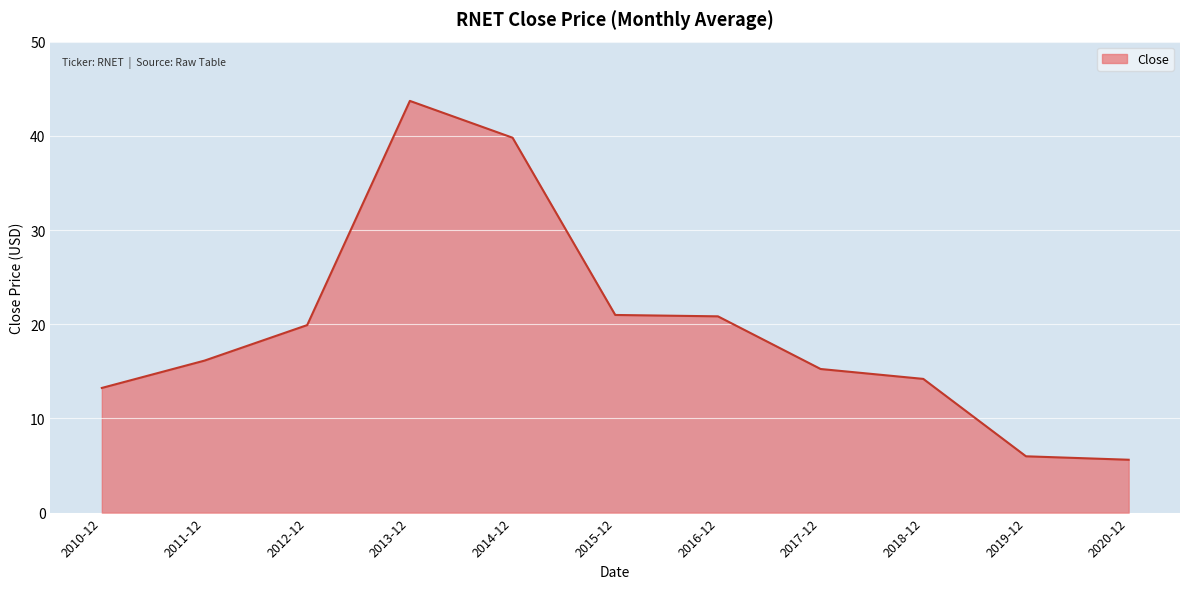

What is the maximum value shown in the chart?

43.7